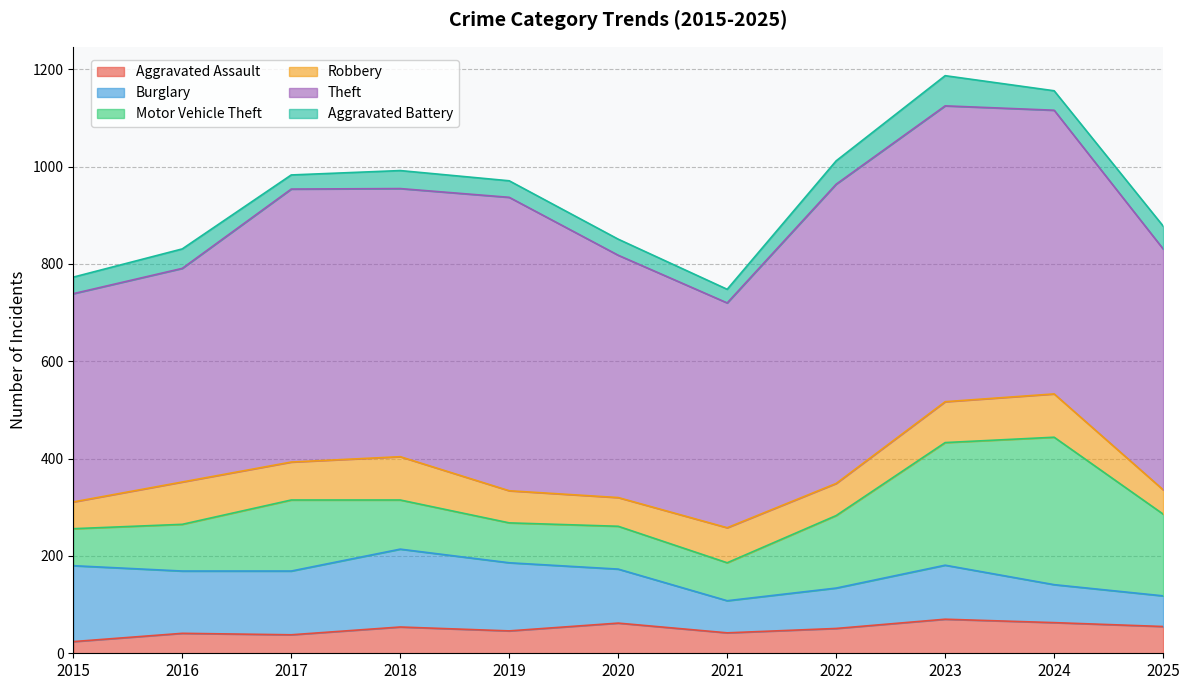

Is it true that Robbery equals 59 at 2020?

True